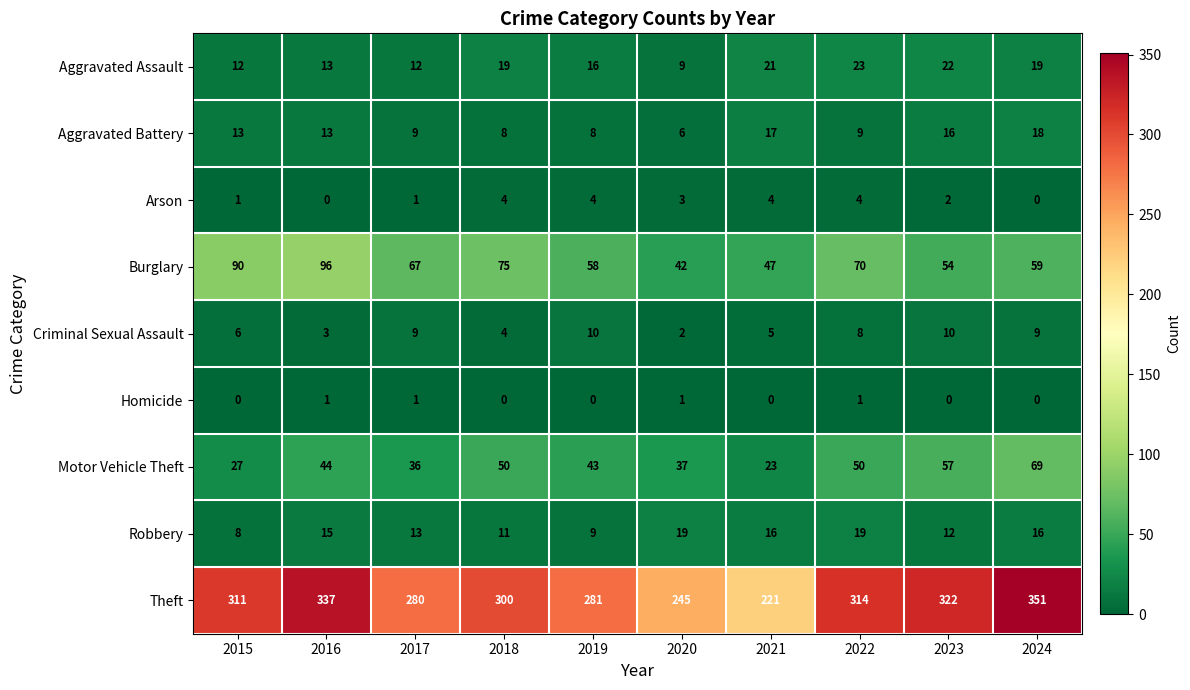

True or false: Theft has a value of 314 at 2022.

True